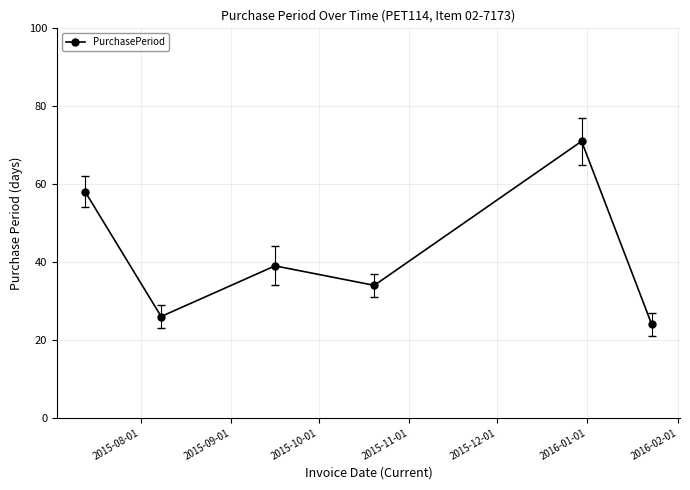

True or false: there are more than 2 points higher than both neighbors.

False